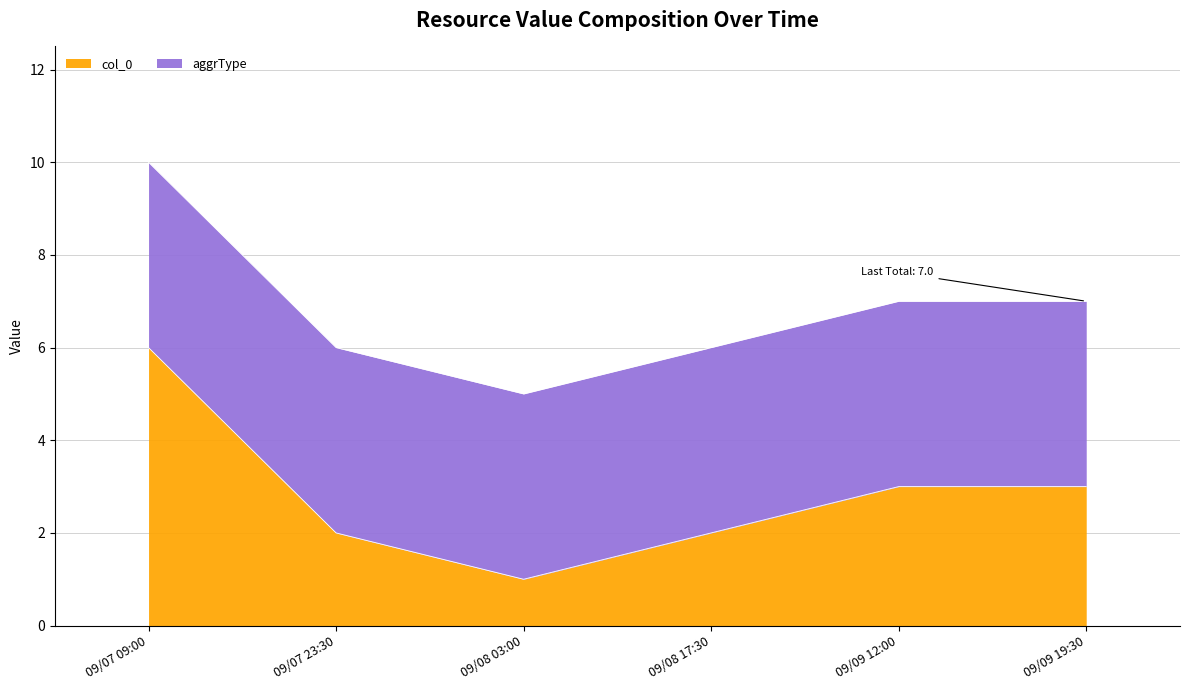

Count the values in the range 2 to 3.

4